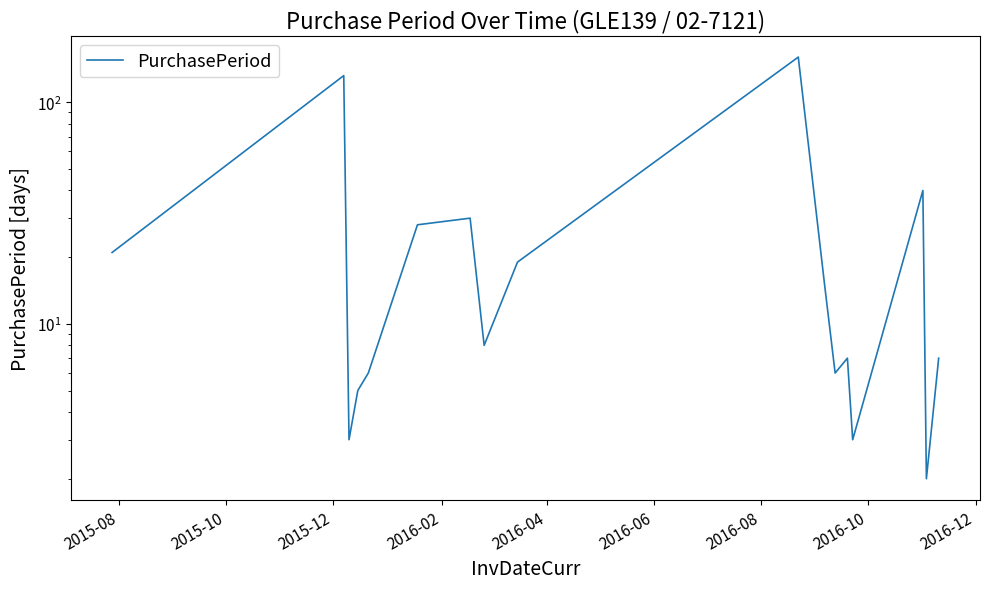

What is the sum of all values?

492